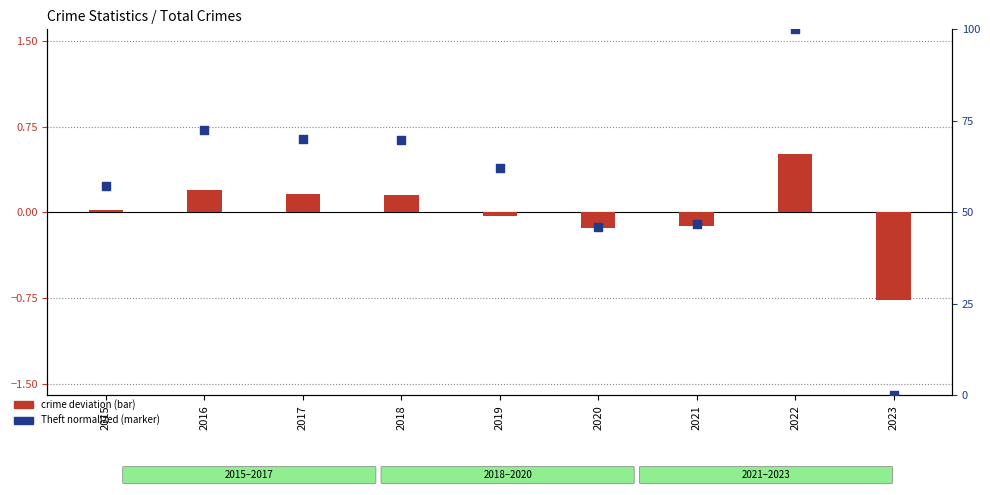

What is the change in value from 2015 to 2016?

+15.4